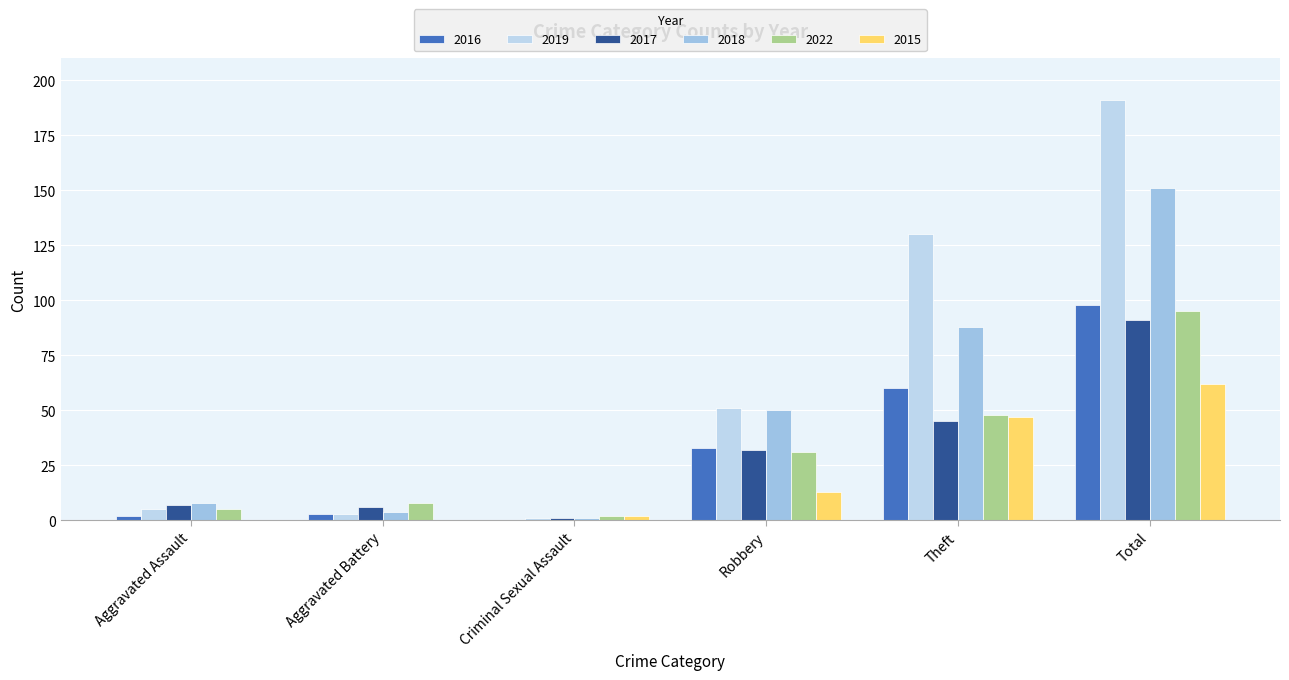

What is the label of the 2nd bar from the right?

Theft